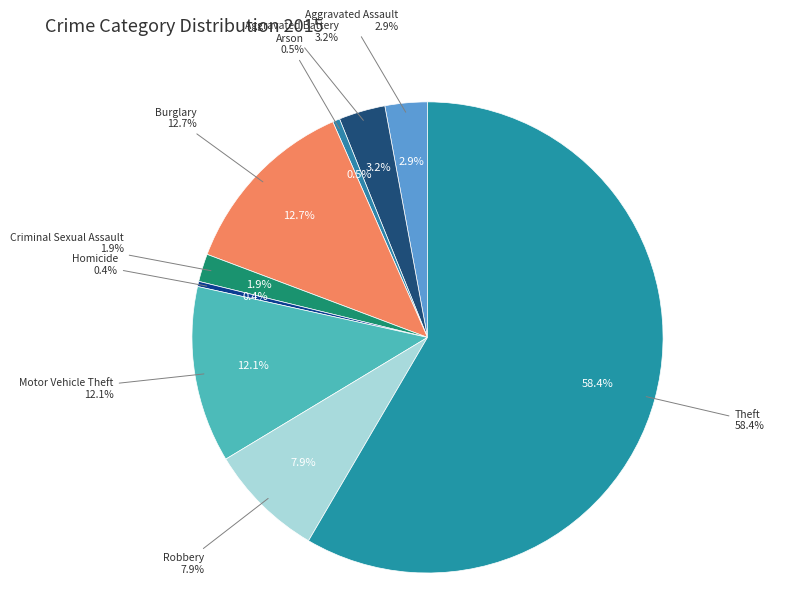

What is the largest slice in the pie chart?

Theft